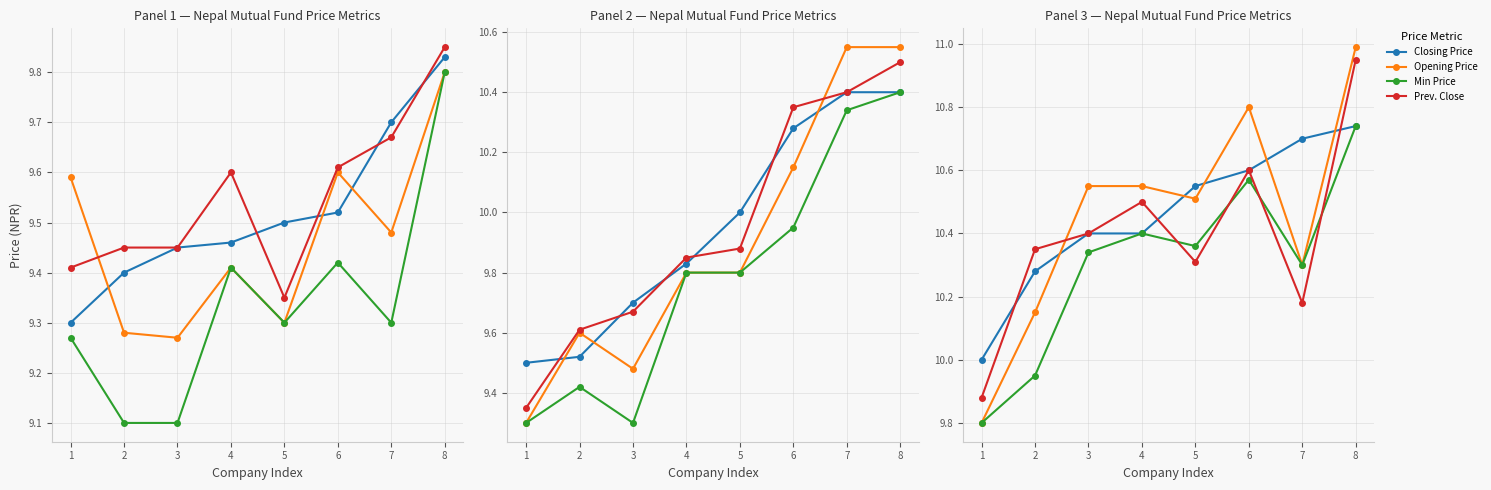

Rank the series by their maximum value, from lowest to highest.

Closing Price, Min Price, Prev. Close, Opening Price